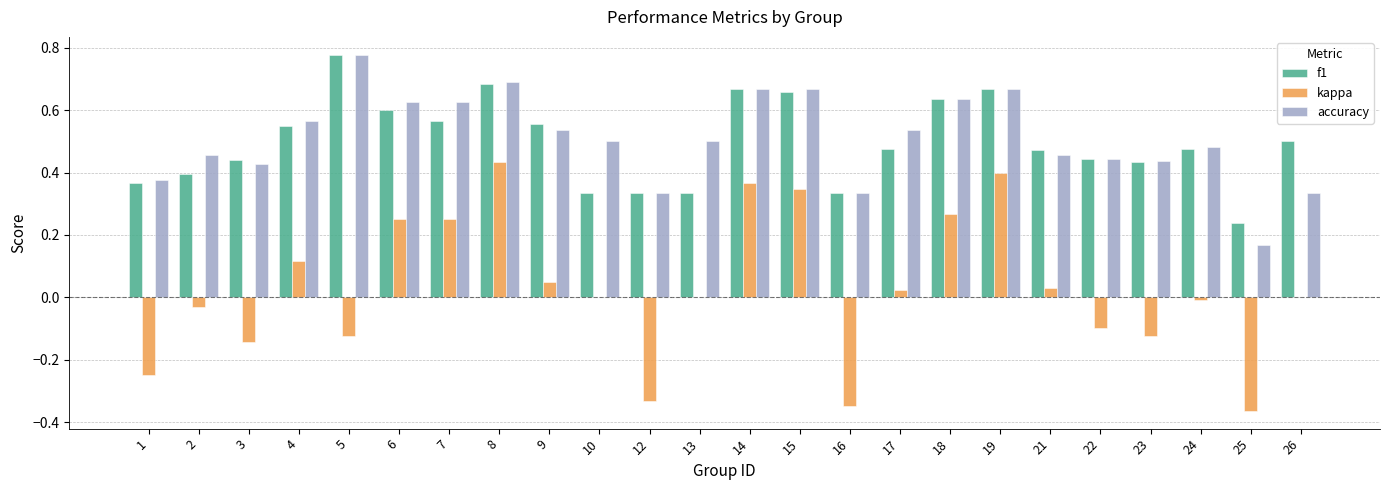

At which category is the sum across all series the highest?

8